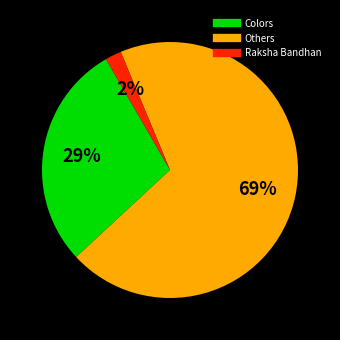

Does any single category account for the majority?

Yes